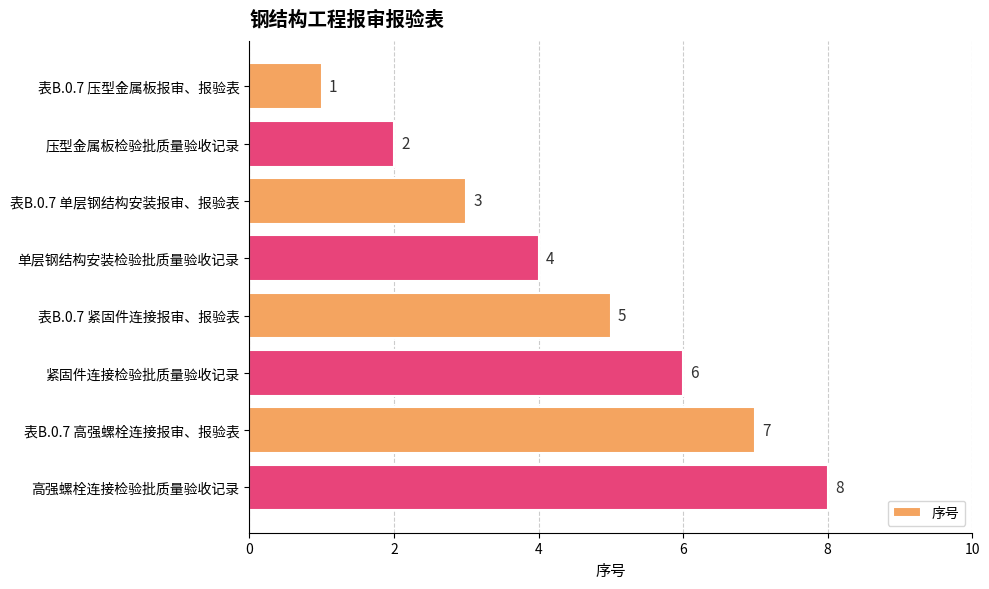

The chart shows a value of 8 at 高强螺栓连接检验批质量验收记录. True or false?

True